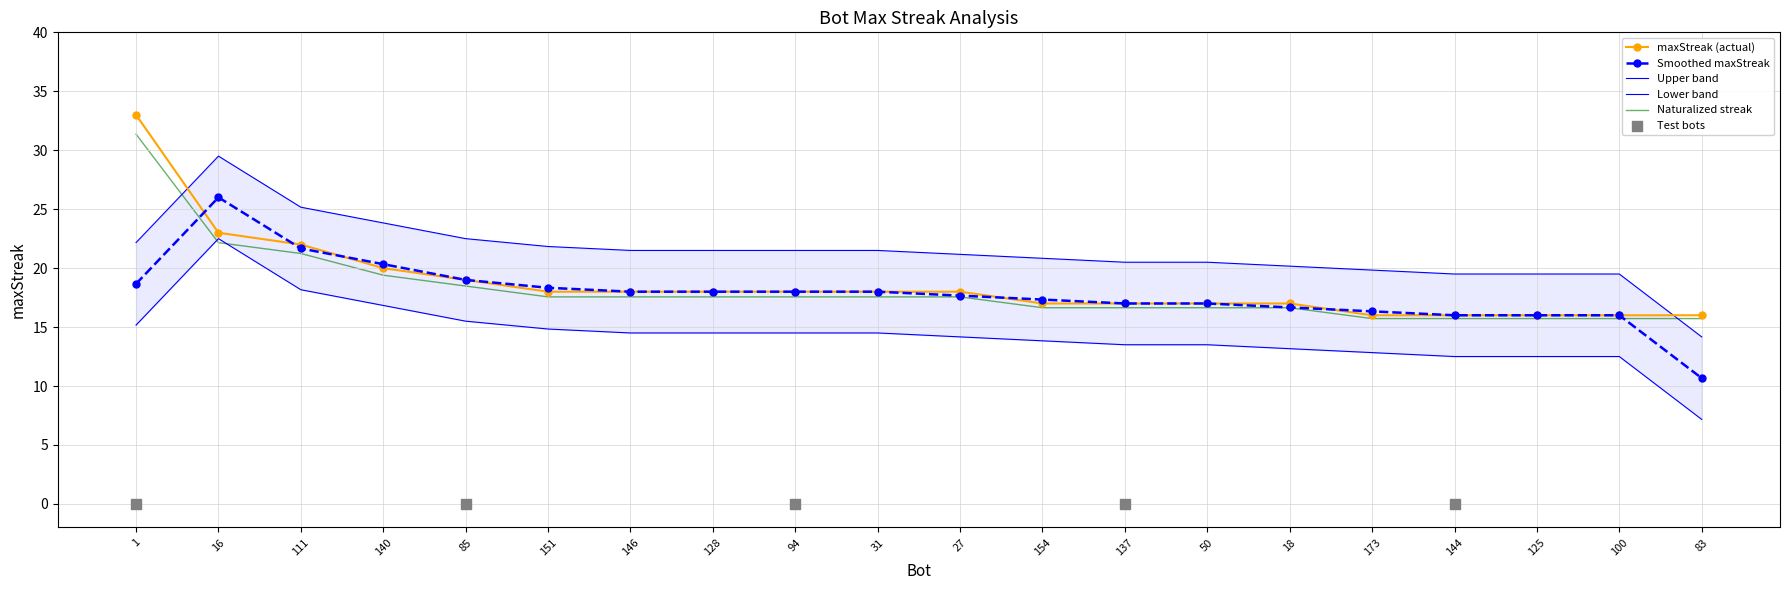

Between 146 and 144, which is larger?

146